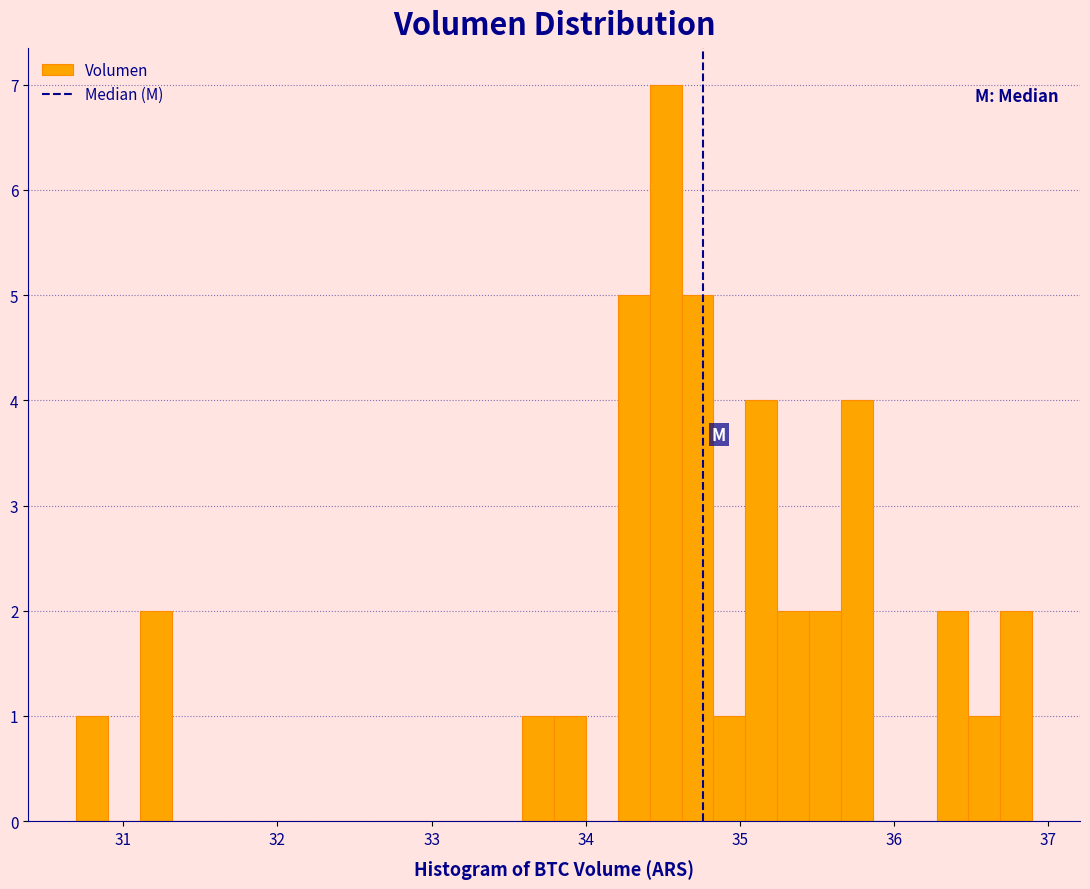

Read against the x-axis, roughly where is the centre of the tallest bar?

34.5